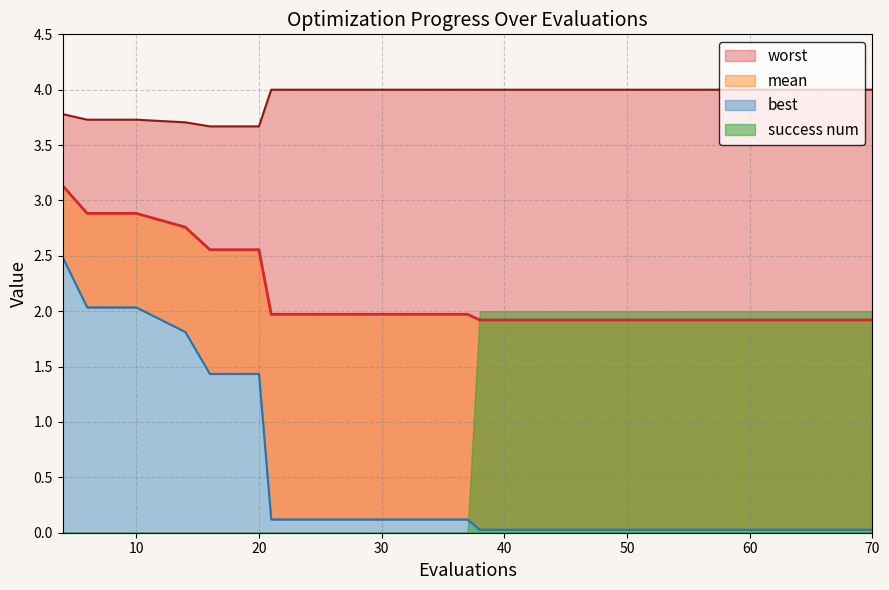

What is the sum of all best values?

12.1